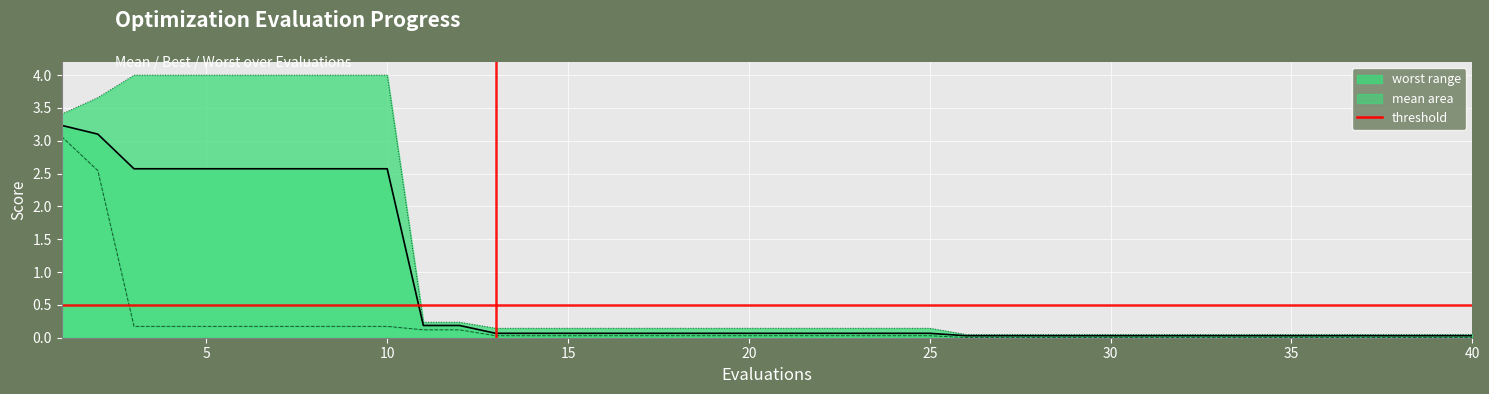

What is the value of the best point at the 11th from the left?

0.1